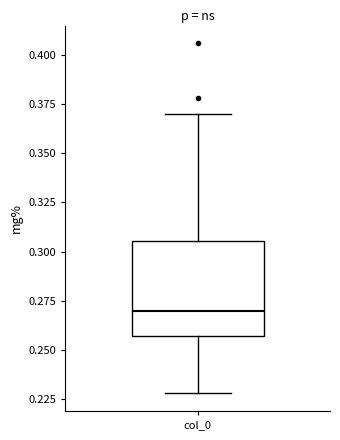

Transcribe this box plot: give where the median line is, the range the box spans, and where the two whiskers end, as read against the y-axis. The values are not printed on the chart, so give them approximately, as read against the axis.

median 0.270, box 0.255 to 0.305, whiskers 0.230 to 0.370